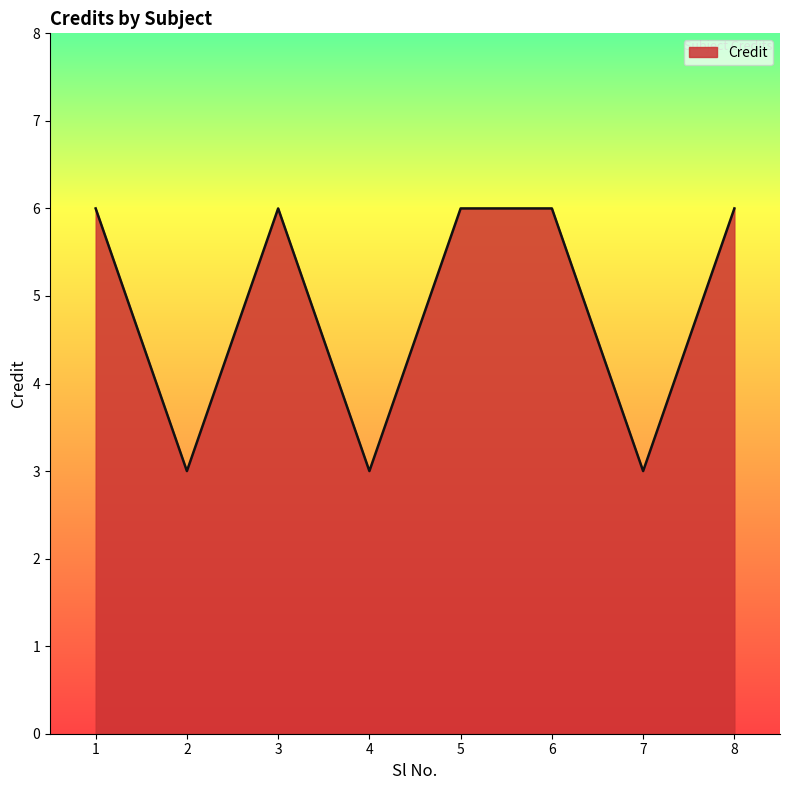

True or false: the data shows 4 at 7.

False